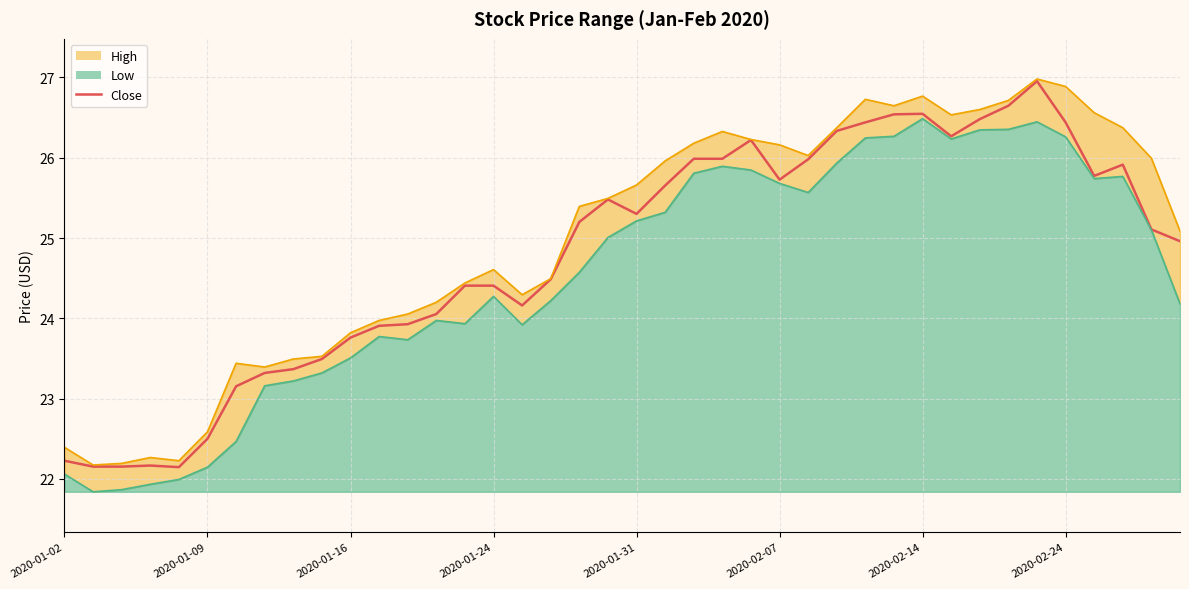

Is it true that Close equals 26.5 at 2020-02-19?

True